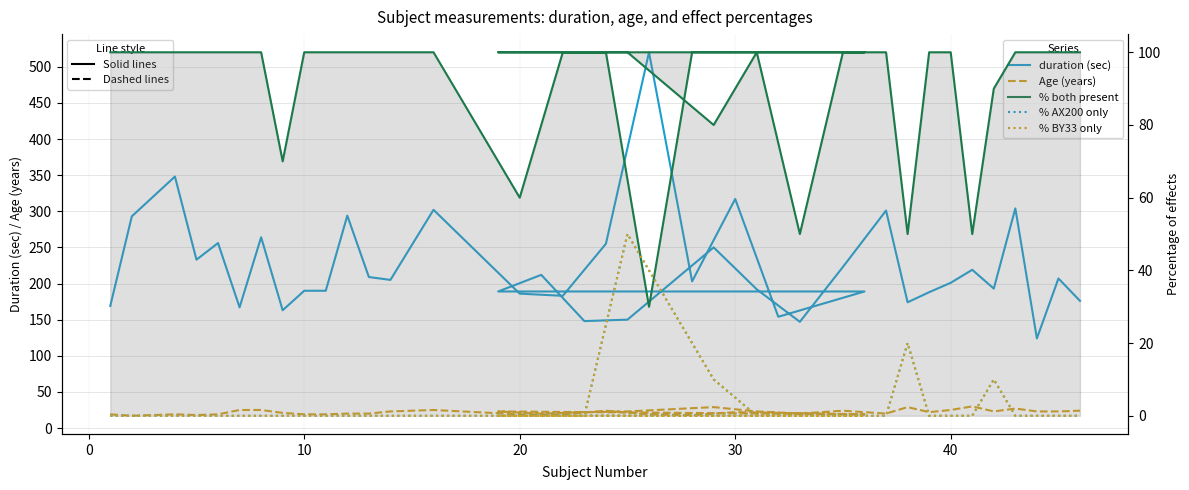

How many data points in duration (sec) are above 203?

19